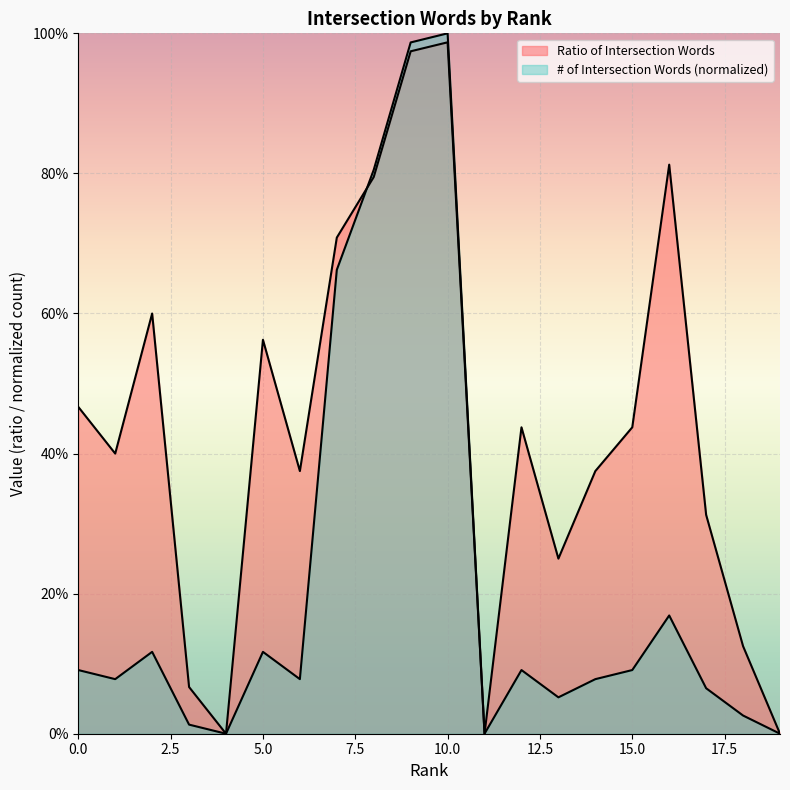

Reading right to left, transcribe all the data shown in this chart.

ratio_of_intersection_words: 19=0.0	18=0.1	17=0.3	16=0.8	15=0.4	14=0.4	13=0.2	12=0.4	11=0.0	10=1.0	9=1.0	8=0.8	7=0.7	6=0.4	5=0.6	4=0.0	3=0.1	2=0.6	1=0.4	0=0.5
#_of_intersection_words: 19=0.0	18=0.0	17=0.1	16=0.2	15=0.1	14=0.1	13=0.1	12=0.1	11=0.0	10=1.0	9=1.0	8=0.8	7=0.7	6=0.1	5=0.1	4=0.0	3=0.0	2=0.1	1=0.1	0=0.1